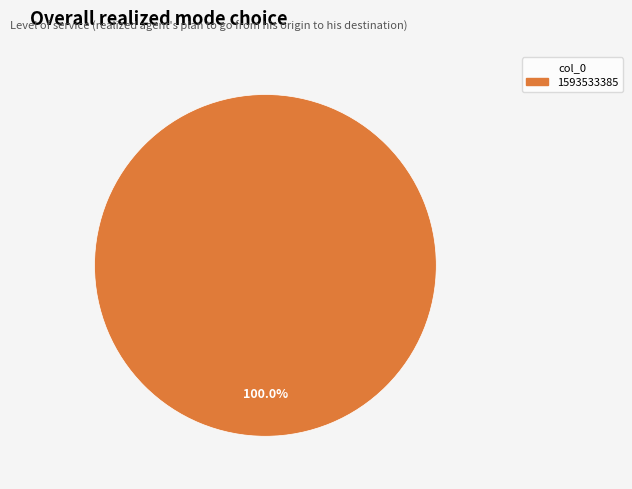

What is the majority slice?

1593533385